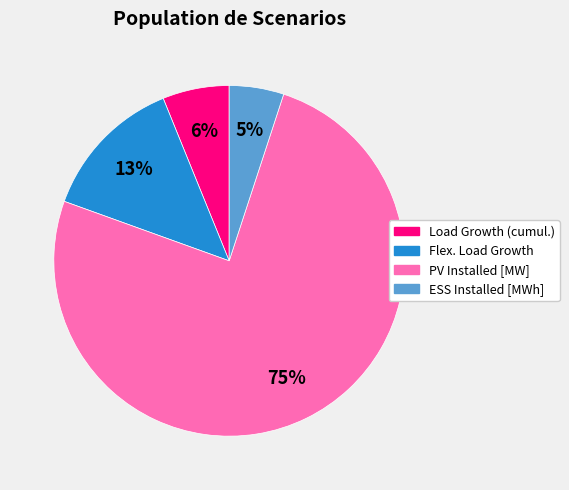

To the nearest percent, what is the combined percentage of PV Installed [MW] and Load Growth (cumul.)?

82%